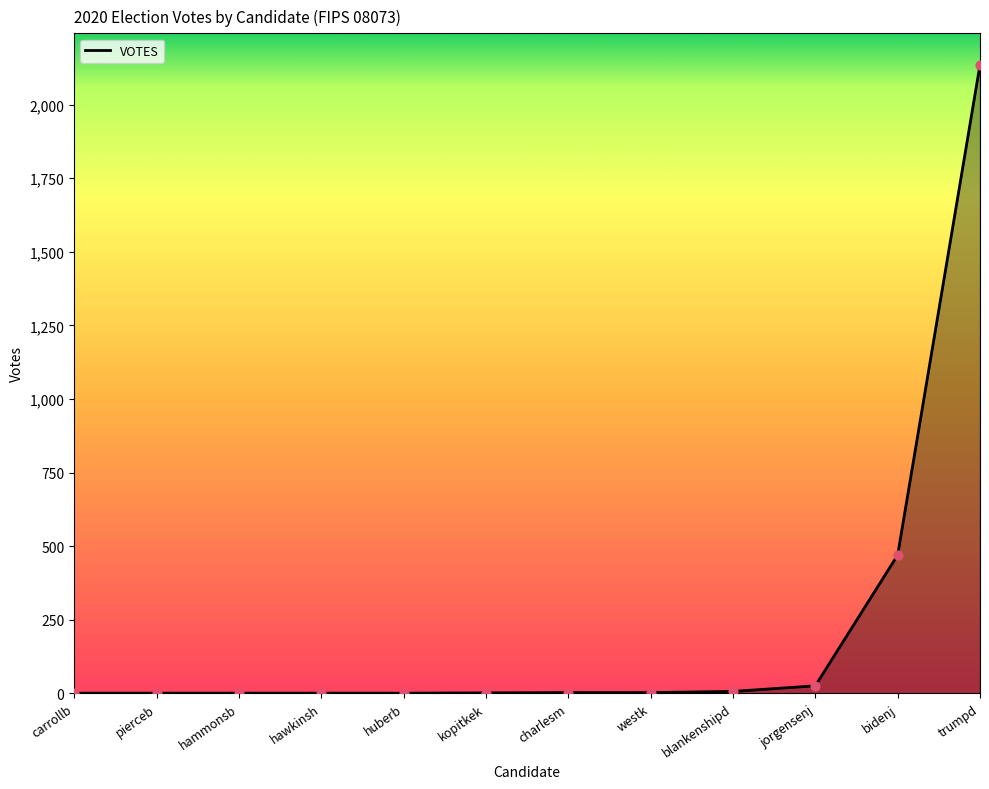

What is the ratio of the value at huberb to the value at hammonsb?

1.0